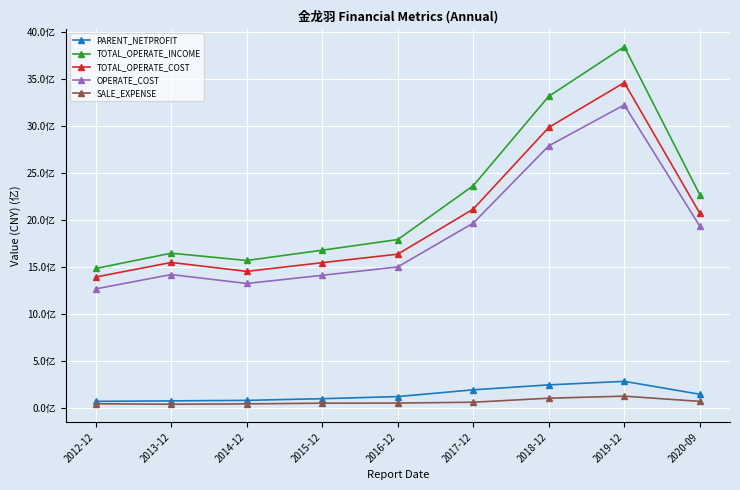

What are all the series names shown in the legend?

PARENT_NETPROFIT, TOTAL_OPERATE_INCOME, TOTAL_OPERATE_COST, OPERATE_COST, SALE_EXPENSE